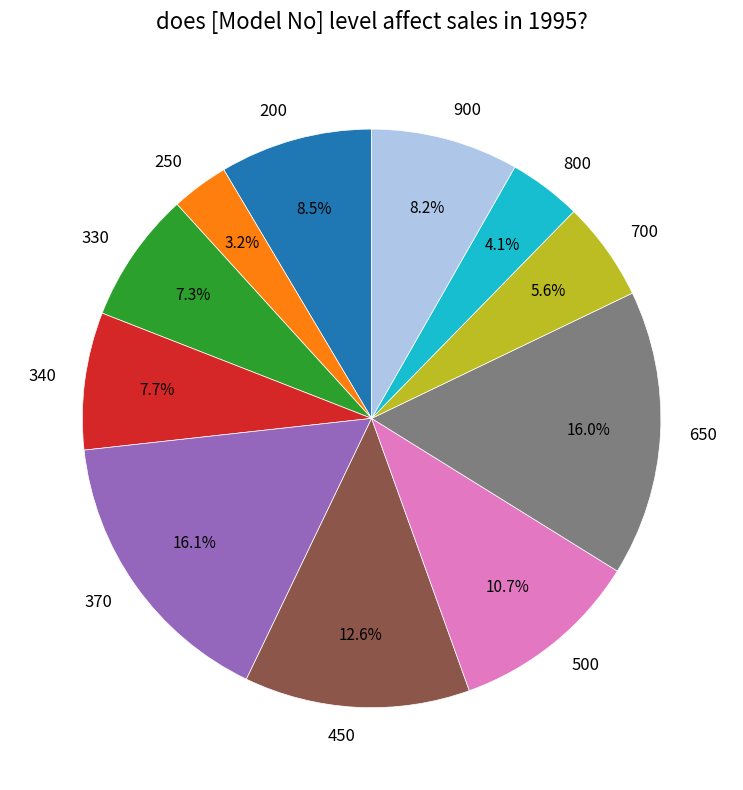

Combined, what portion of the pie is 800 and 250?

7.3%